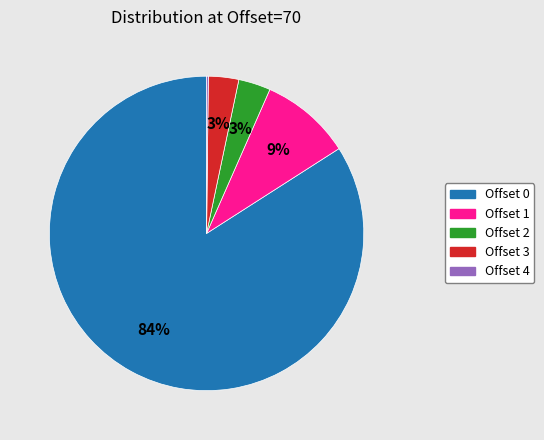

Does Offset 0 represent more than half of the total?

Yes